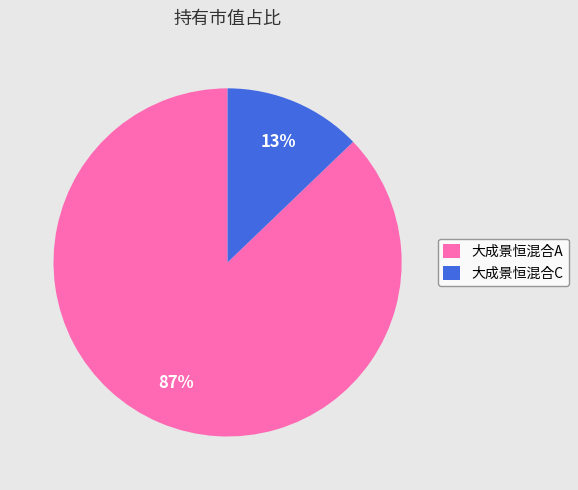

What percentage is the 大成景恒混合A slice, to the nearest percent?

87%